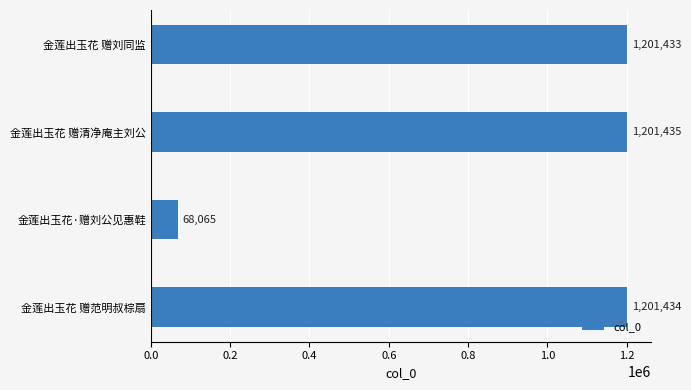

What is the sum of all values?

3672367